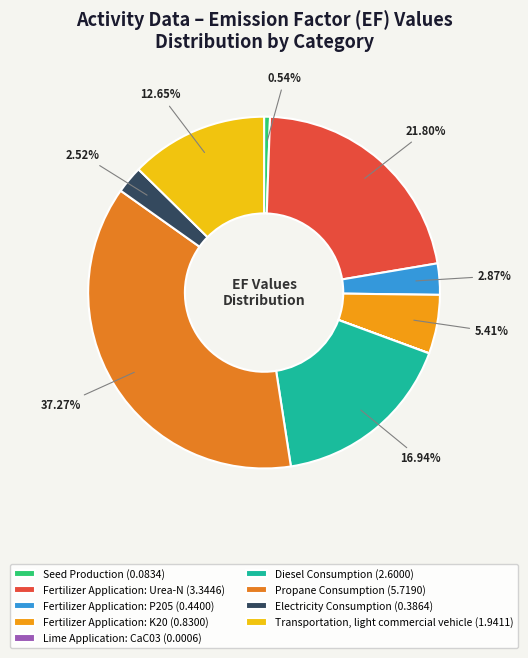

The Fertilizer Application: K20 slice represents 18% of the pie. True or false?

False